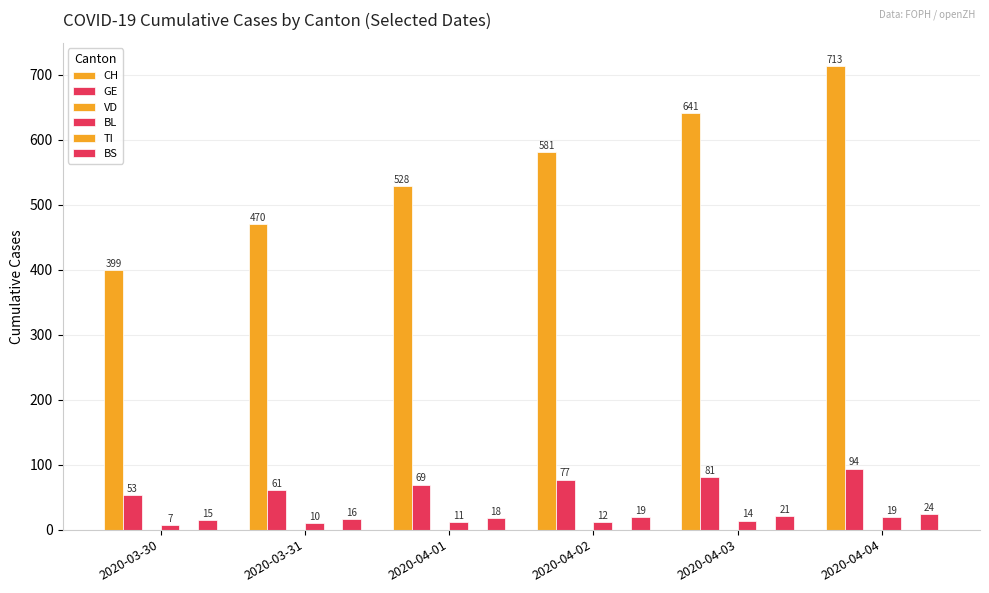

How many data points does each series have?

6